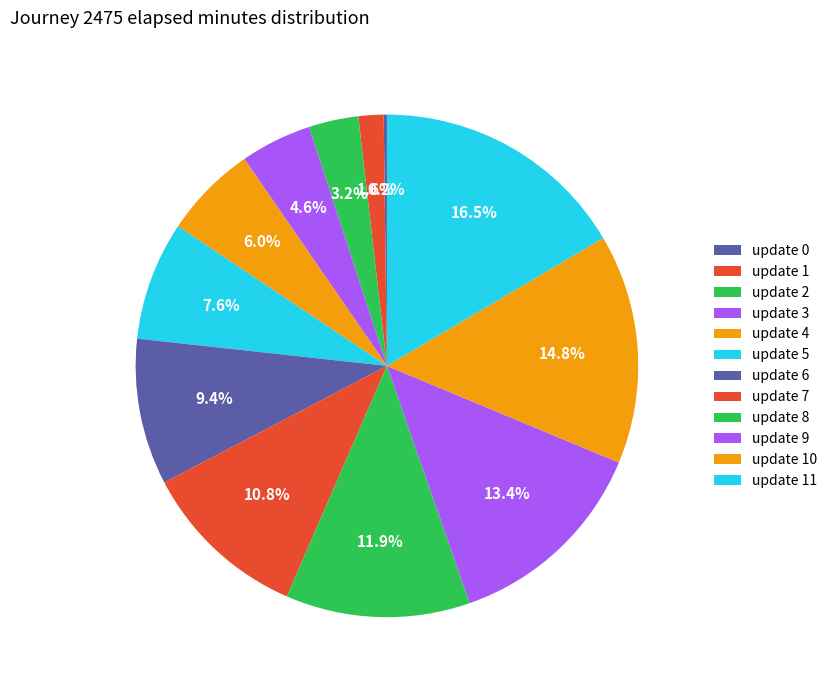

Which category has the biggest portion of the pie?

11